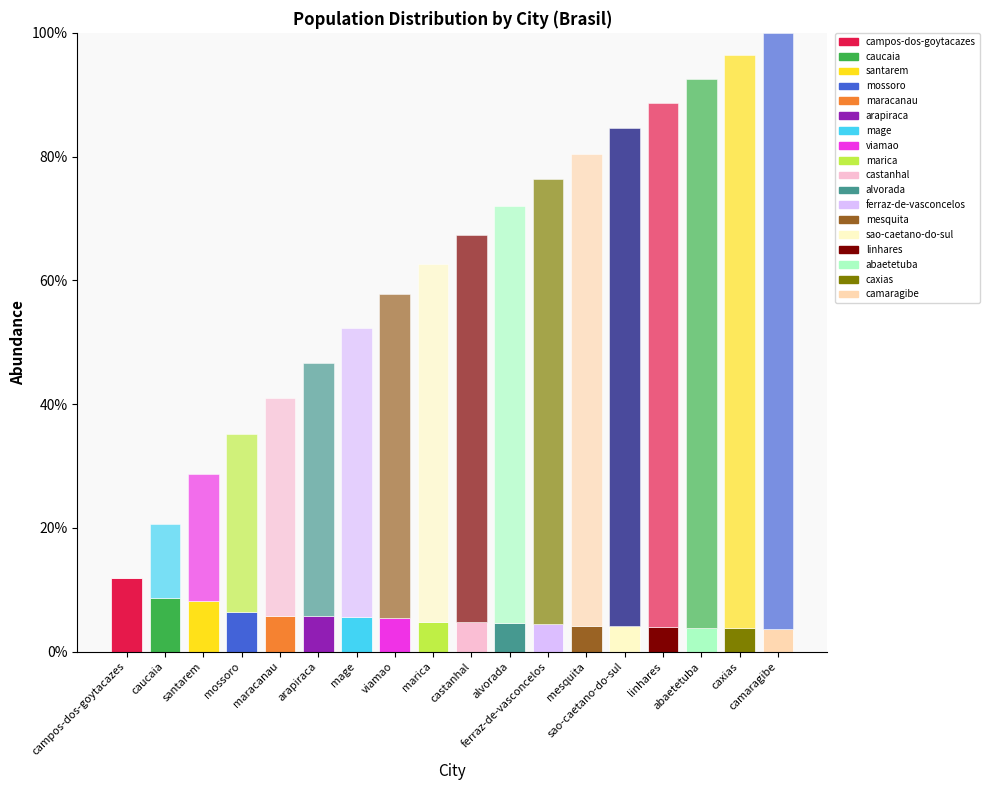

How many distinct data groups are displayed?

2